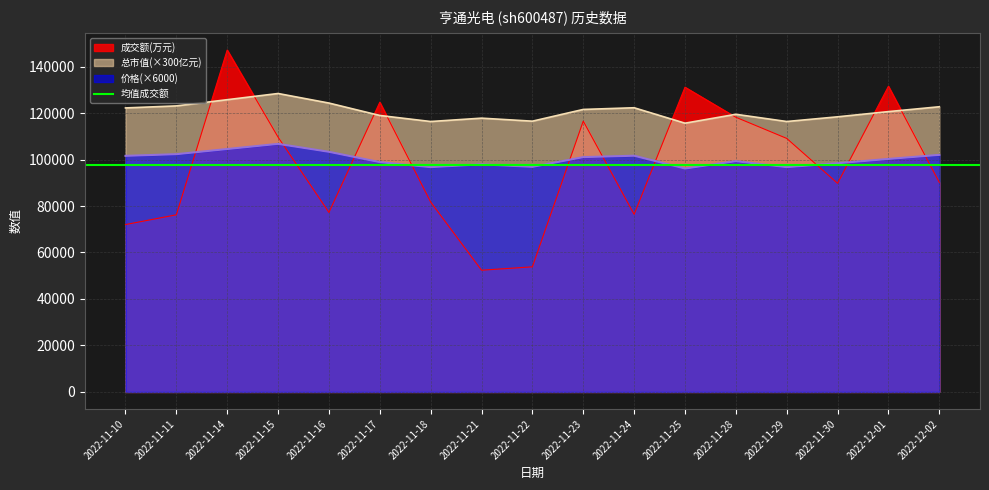

True or false: 成交额(万元) has a value of 124569.7 at 2022-11-11.

False